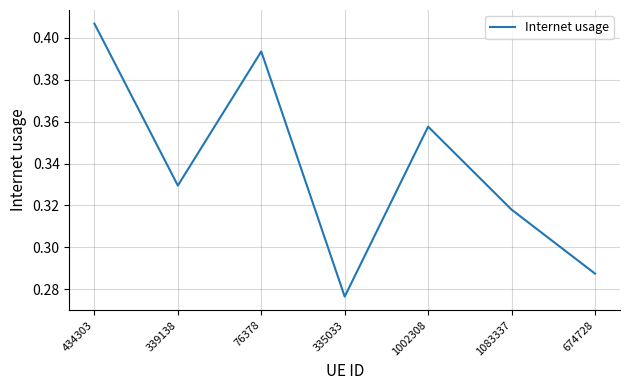

How many interior local peaks (higher than both neighbors) does the data have?

2